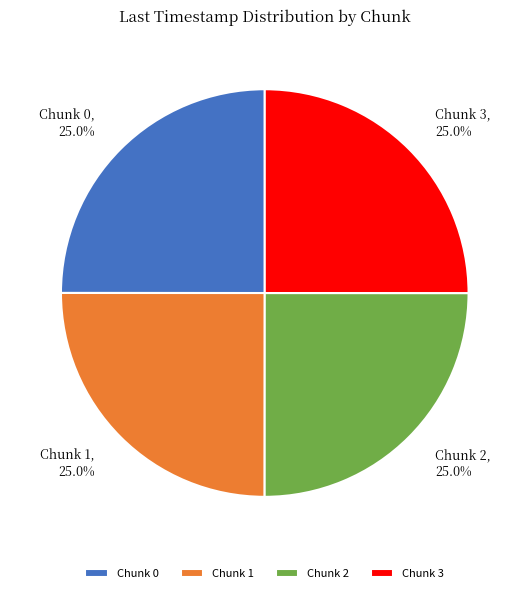

What percentage is NOT represented by Chunk 2?

75.0%